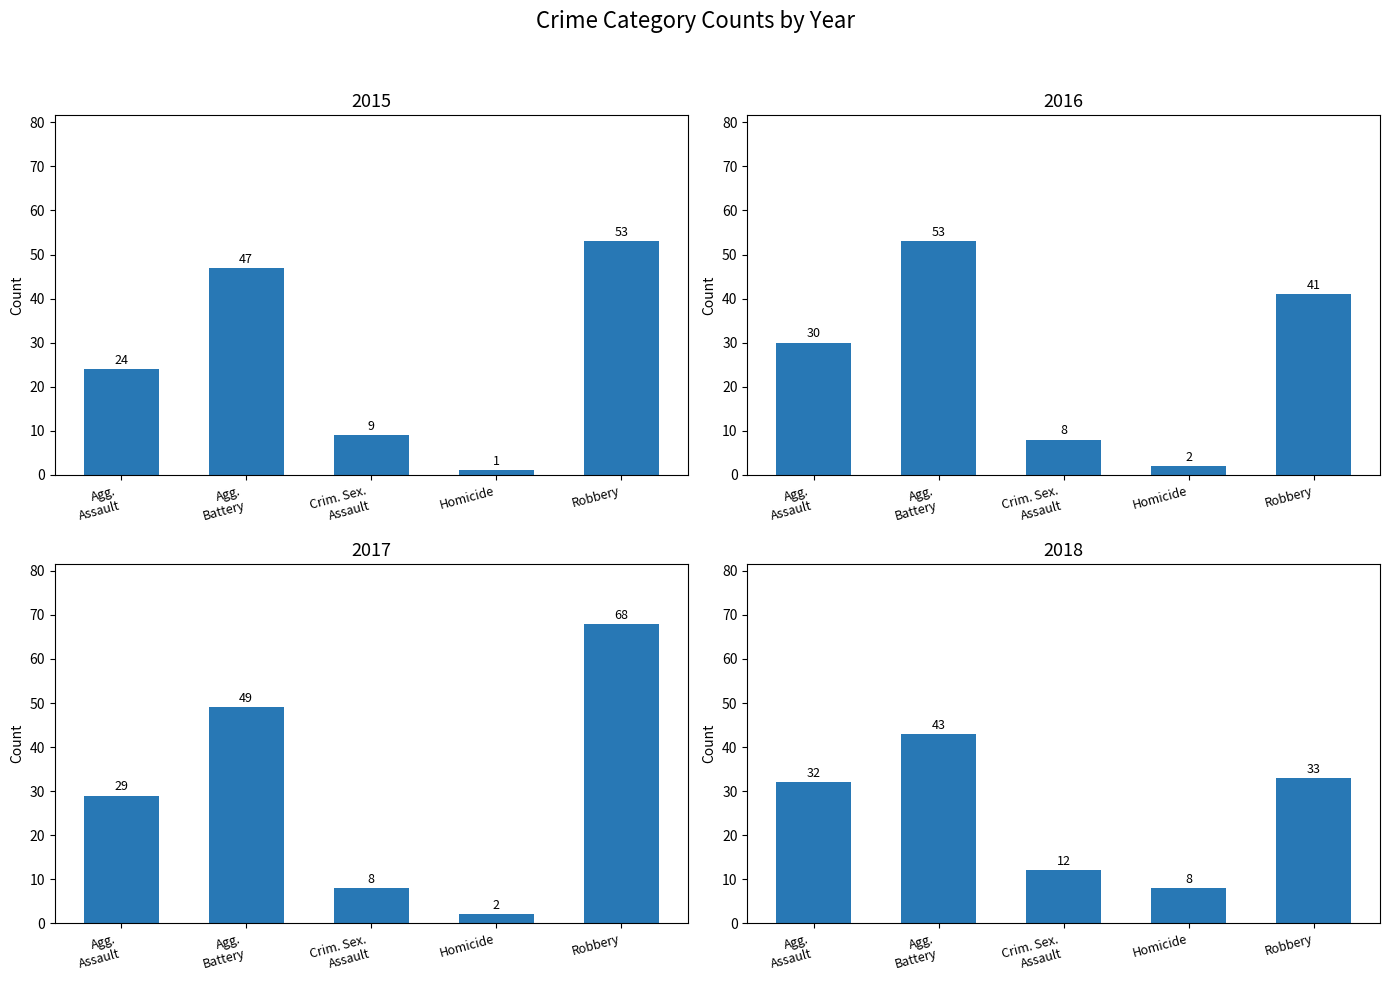

What is the value of the 2015 bar at the 4th from the left?

1